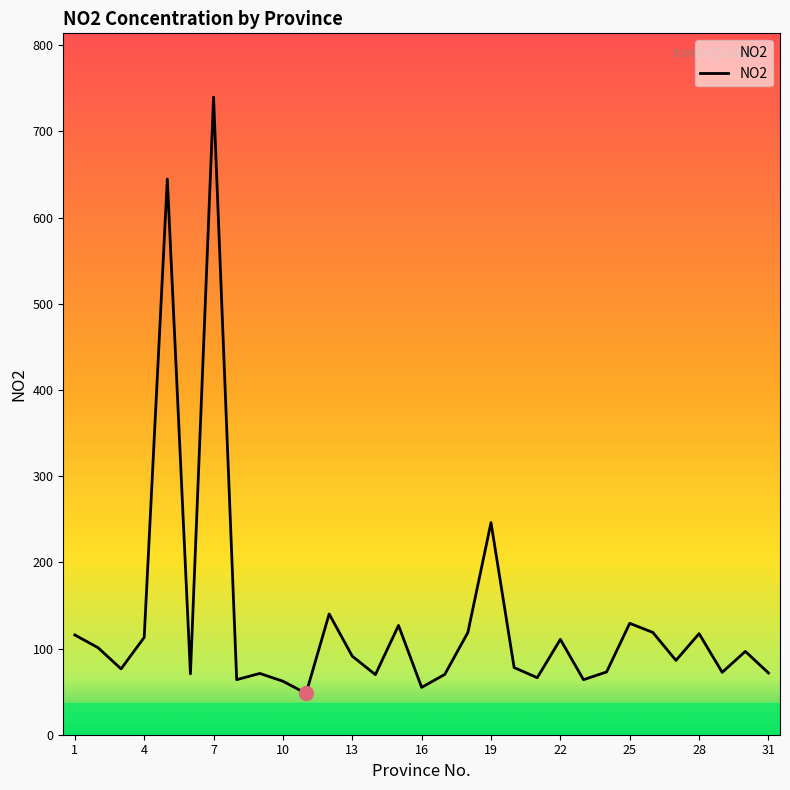

What is the difference between the maximum and minimum values?

692.0